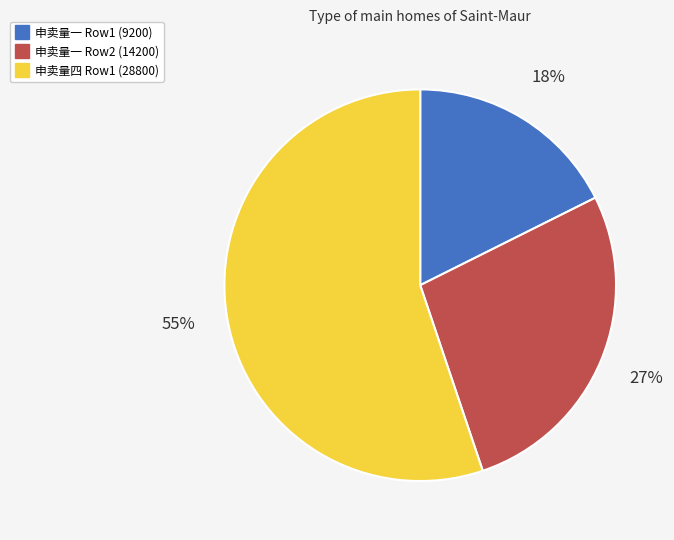

To the nearest percent, what is the average slice percentage?

33%